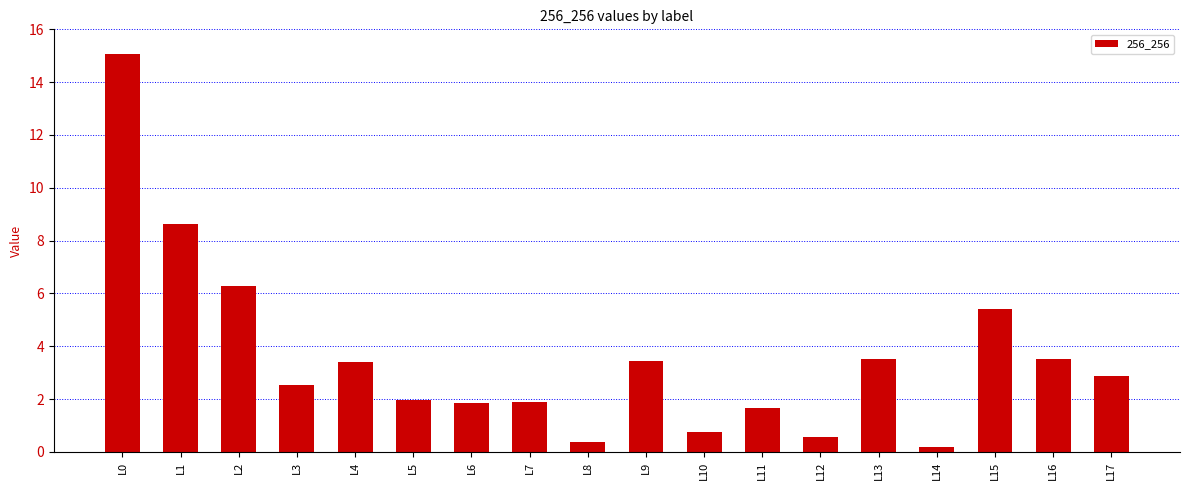

What is the change in value from L5 to L16?

+1.5